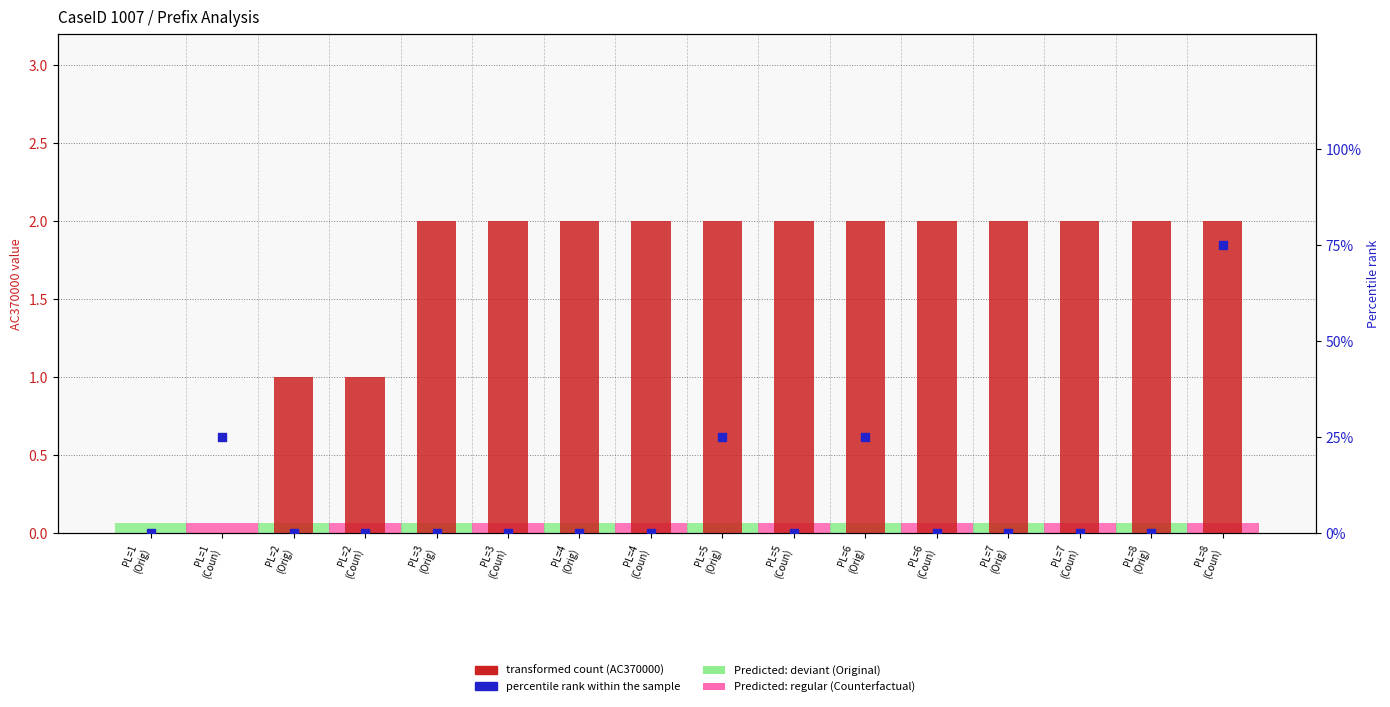

What are all the series names shown in the legend?

transformed count (AC370000), percentile rank within the sample